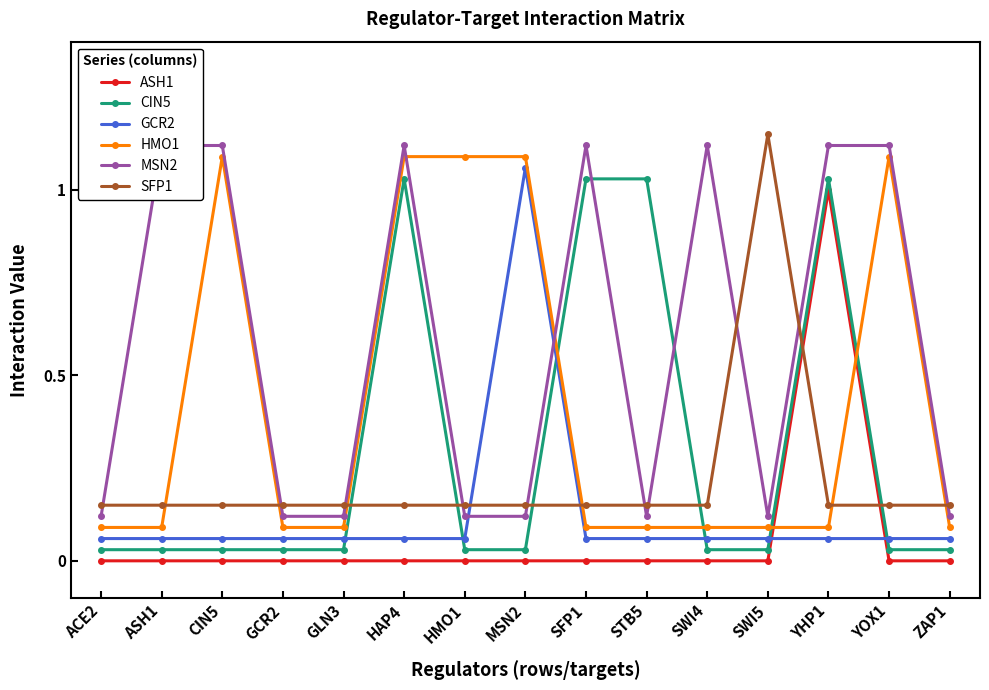

Reading left to right, list all the values displayed in this chart.

ASH1: ACE2=0.0	ASH1=0.0	CIN5=0.0	GCR2=0.0	GLN3=0.0	HAP4=0.0	HMO1=0.0	MSN2=0.0	SFP1=0.0	STB5=0.0	SWI4=0.0	SWI5=0.0	YHP1=1.0	YOX1=0.0	ZAP1=0.0
CIN5: ACE2=0.0	ASH1=0.0	CIN5=0.0	GCR2=0.0	GLN3=0.0	HAP4=1.0	HMO1=0.0	MSN2=0.0	SFP1=1.0	STB5=1.0	SWI4=0.0	SWI5=0.0	YHP1=1.0	YOX1=0.0	ZAP1=0.0
GCR2: ACE2=0.1	ASH1=0.1	CIN5=0.1	GCR2=0.1	GLN3=0.1	HAP4=0.1	HMO1=0.1	MSN2=1.1	SFP1=0.1	STB5=0.1	SWI4=0.1	SWI5=0.1	YHP1=0.1	YOX1=0.1	ZAP1=0.1
HMO1: ACE2=0.1	ASH1=0.1	CIN5=1.1	GCR2=0.1	GLN3=0.1	HAP4=1.1	HMO1=1.1	MSN2=1.1	SFP1=0.1	STB5=0.1	SWI4=0.1	SWI5=0.1	YHP1=0.1	YOX1=1.1	ZAP1=0.1
MSN2: ACE2=0.1	ASH1=1.1	CIN5=1.1	GCR2=0.1	GLN3=0.1	HAP4=1.1	HMO1=0.1	MSN2=0.1	SFP1=1.1	STB5=0.1	SWI4=1.1	SWI5=0.1	YHP1=1.1	YOX1=1.1	ZAP1=0.1
SFP1: ACE2=0.1	ASH1=0.1	CIN5=0.1	GCR2=0.1	GLN3=0.1	HAP4=0.1	HMO1=0.1	MSN2=0.1	SFP1=0.1	STB5=0.1	SWI4=0.1	SWI5=1.1	YHP1=0.1	YOX1=0.1	ZAP1=0.1